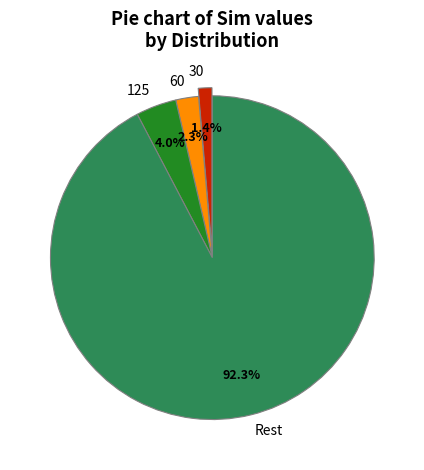

Which slice is the largest?

Rest